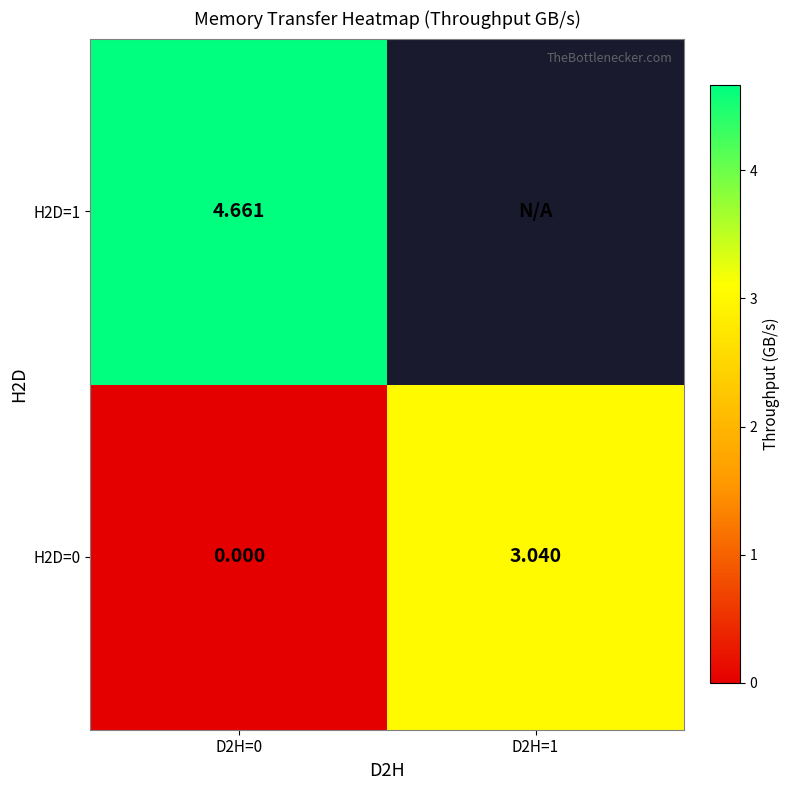

At how many categories does at least one series exceed 3?

2